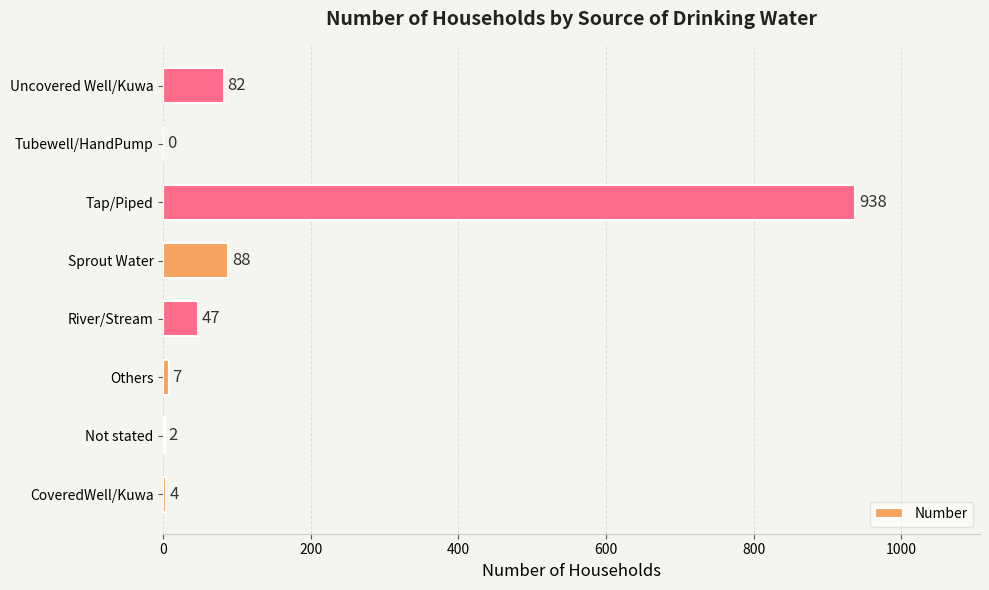

What is the sum of the values at Tubewell/HandPump and Uncovered Well/Kuwa?

82